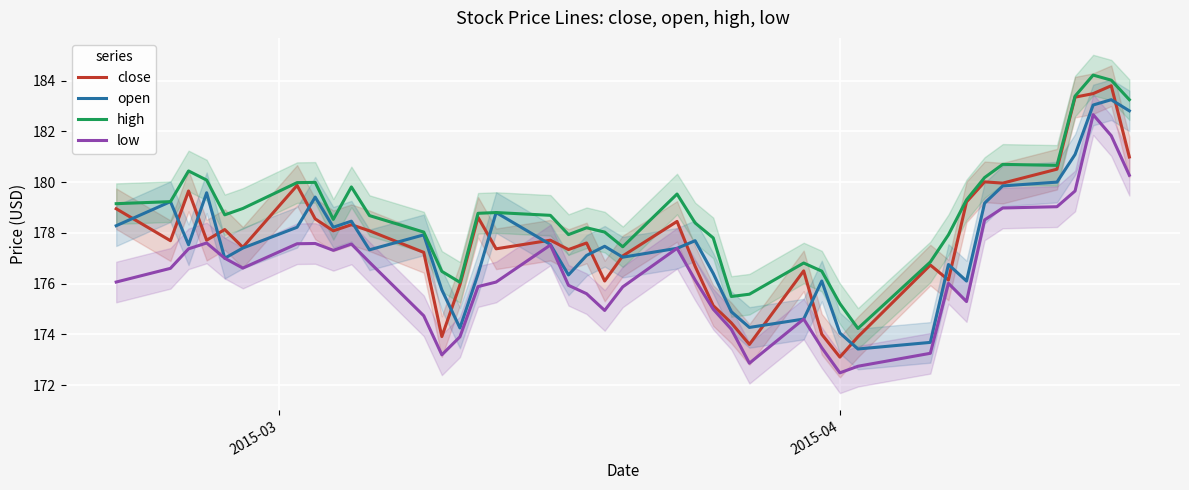

At which label does low reach its minimum?

2015-04